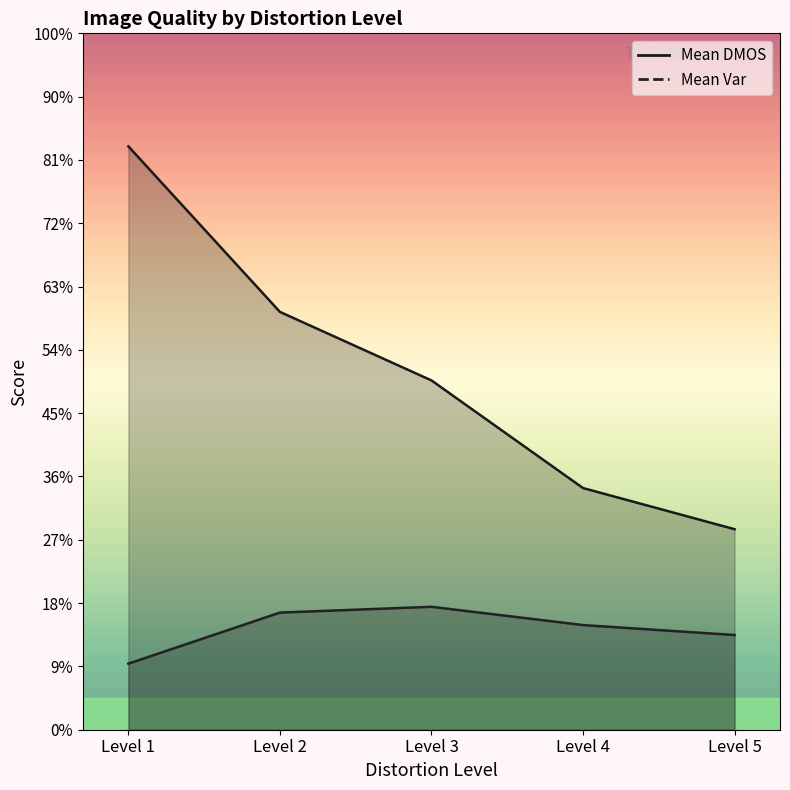

True or false: Mean DMOS has more than 0 points higher than both neighbors.

False